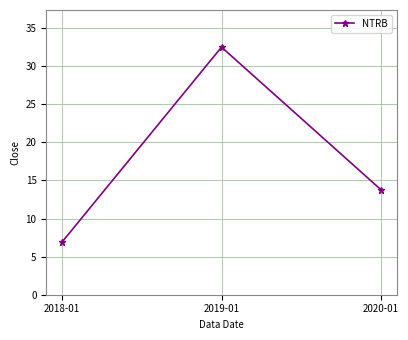

What is the sum of the values at 2020-01 and 2019-01?

46.3